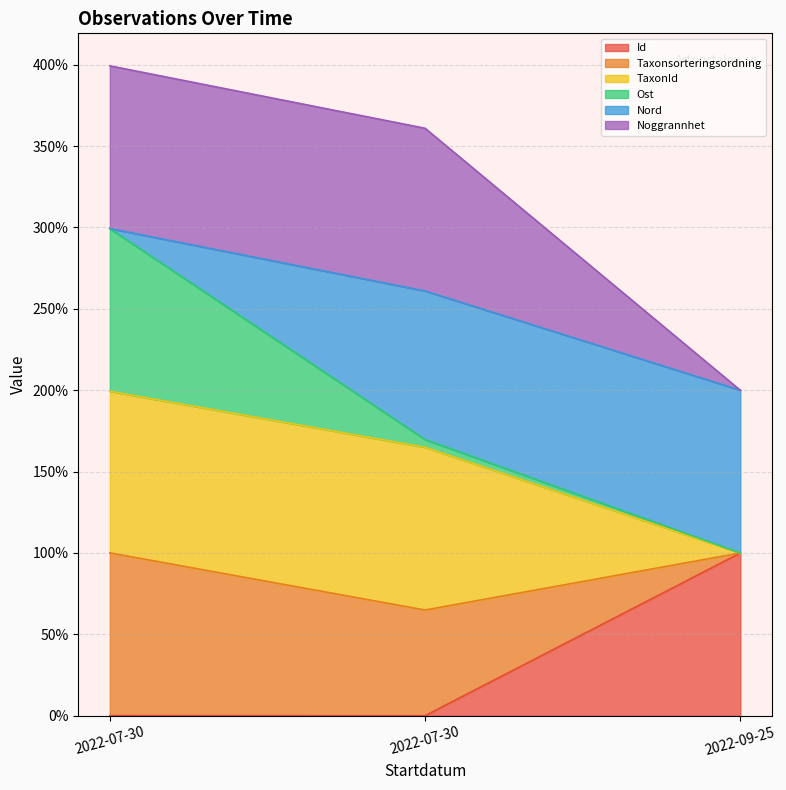

The value of TaxonId at 2022-09-25 is 70.0. True or false?

False